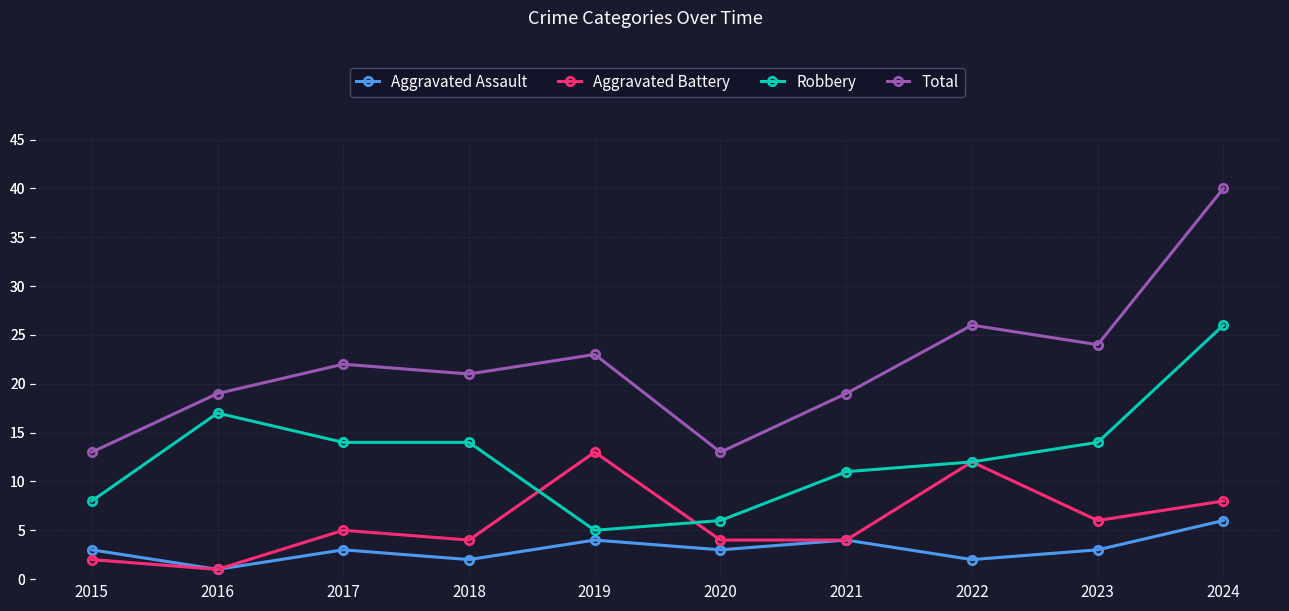

Reading right to left, extract all data points from this chart.

Aggravated Assault: 6	3	2	4	3	4	2	3	1	3
Aggravated Battery: 8	6	12	4	4	13	4	5	1	2
Robbery: 26	14	12	11	6	5	14	14	17	8
Total: 40	24	26	19	13	23	21	22	19	13